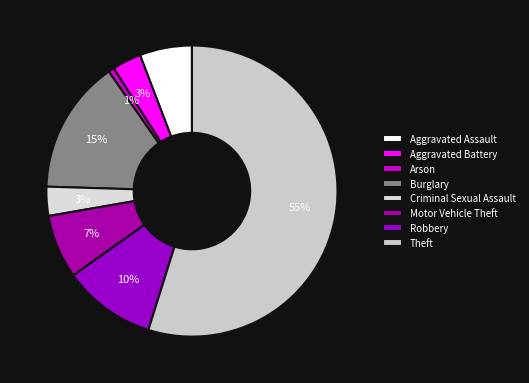

Which slice is the largest?

Theft